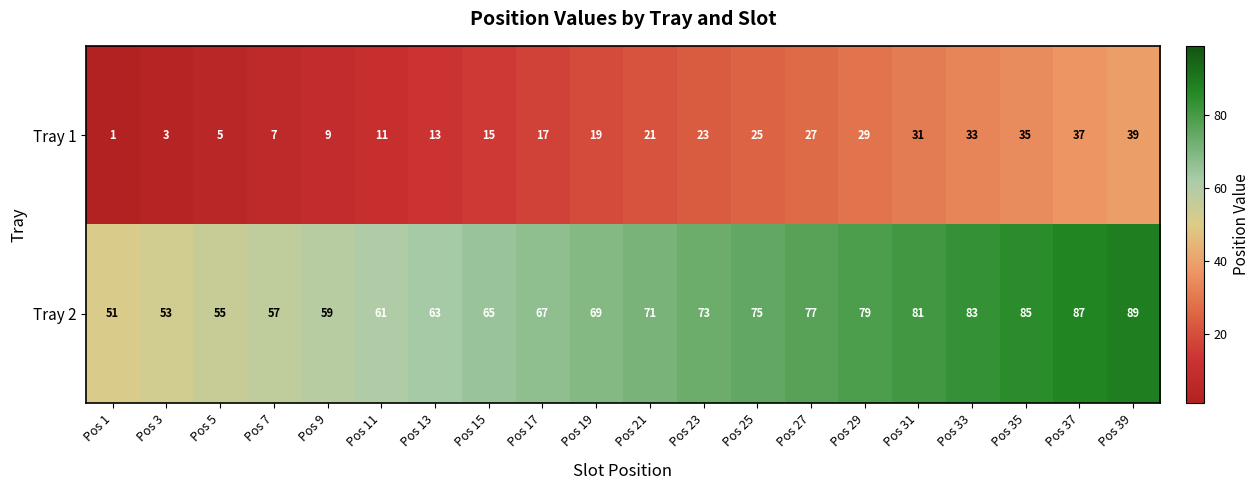

The Tray 2 series shows 63 at Pos 13. True or false?

True